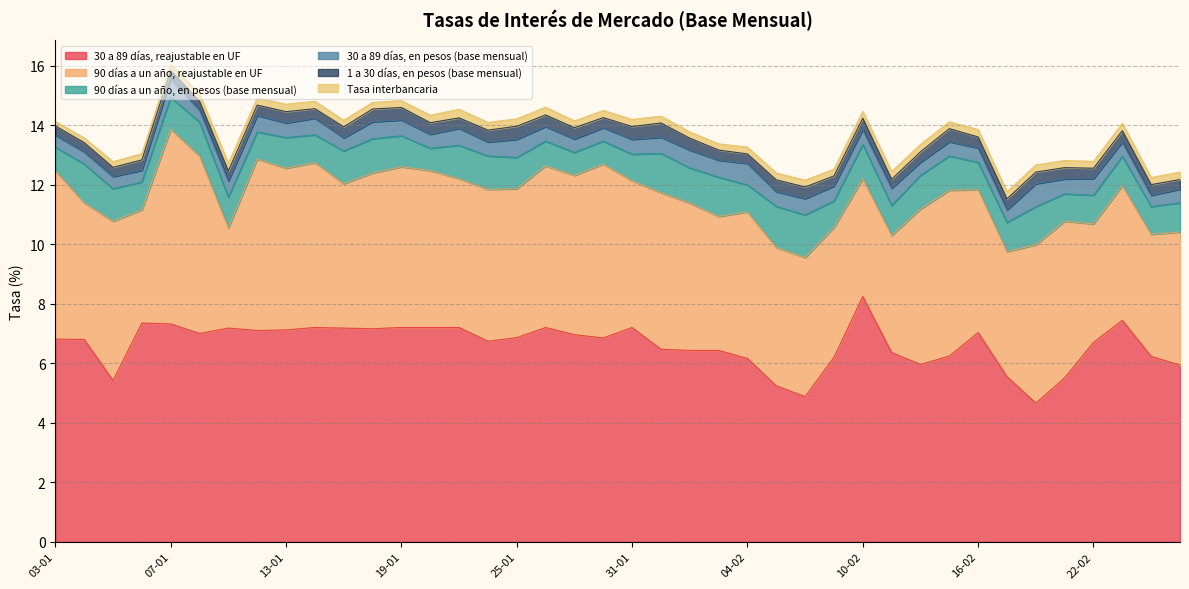

How many interior local valleys does the 30 a 89 días, reajustable en UF series have?

9